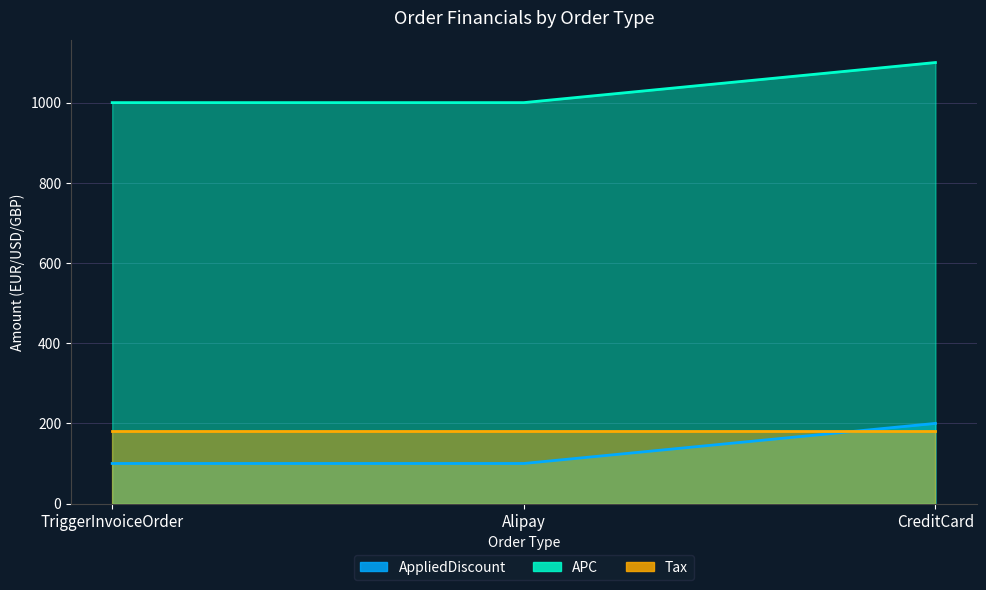

Is it true that APC equals 1000 at TriggerInvoiceOrder?

True